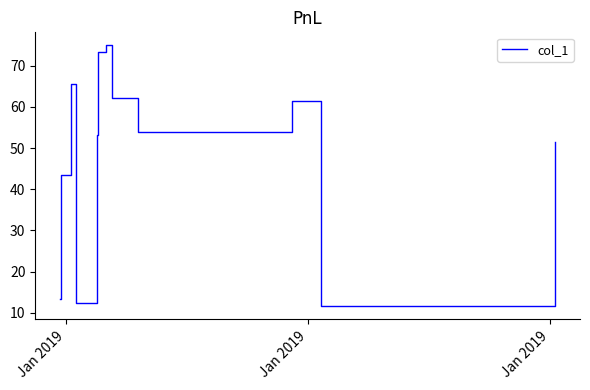

What is the difference between the maximum and minimum values?

63.3